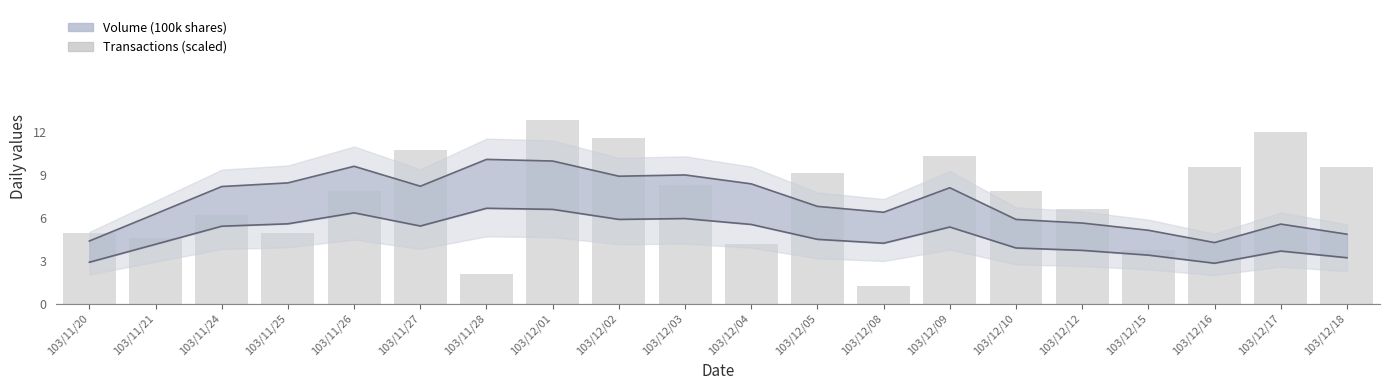

Reading left to right, what are all the values shown in this chart?

Upper bound: 4.4	6.3	8.2	8.4	9.6	8.2	10.1	10.0	8.9	9.0	8.4	6.8	6.4	8.1	5.9	5.6	5.1	4.3	5.6	4.8
Lower bound: 2.9	4.1	5.4	5.6	6.3	5.4	6.7	6.6	5.9	5.9	5.5	4.5	4.2	5.3	3.9	3.7	3.4	2.8	3.7	3.2
Transactions (scaled): 5.0	4.5	6.2	5.0	7.9	10.7	2.1	12.8	11.6	8.3	4.1	9.1	1.2	10.3	7.9	6.6	3.7	9.5	12.0	9.5